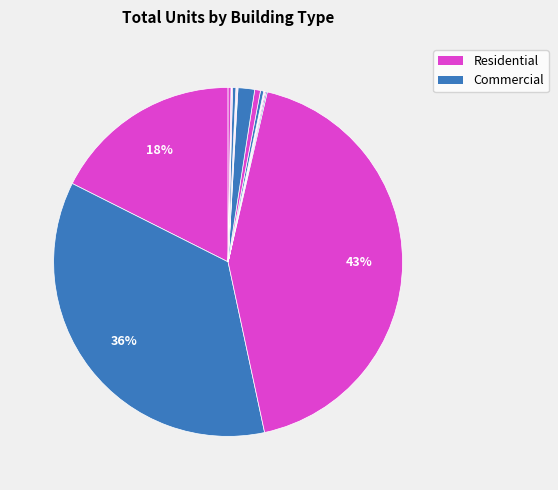

To the nearest percent, what is the difference between the largest and smallest slice percentages?

43%